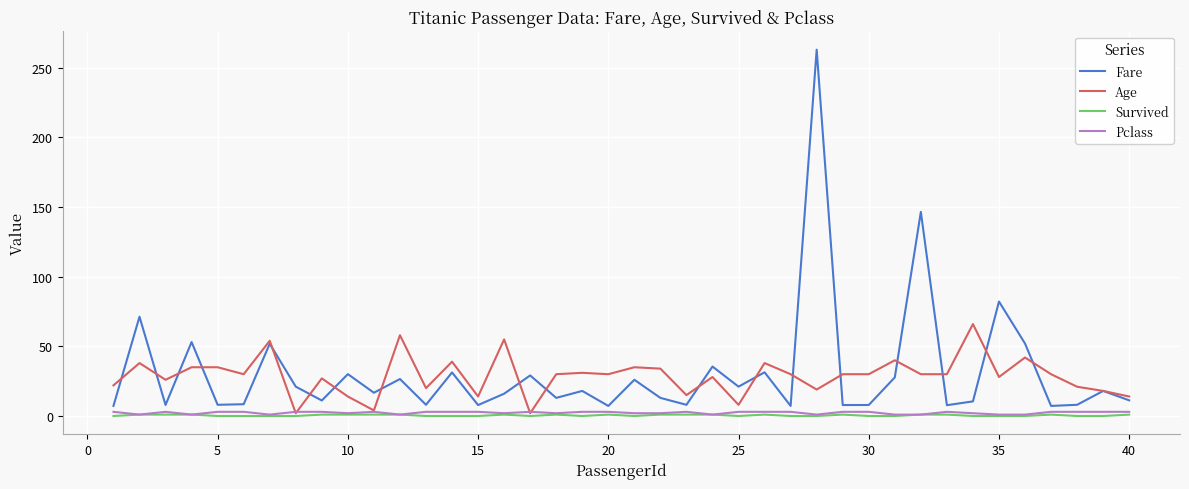

Which series has the largest range (max minus min)?

Fare